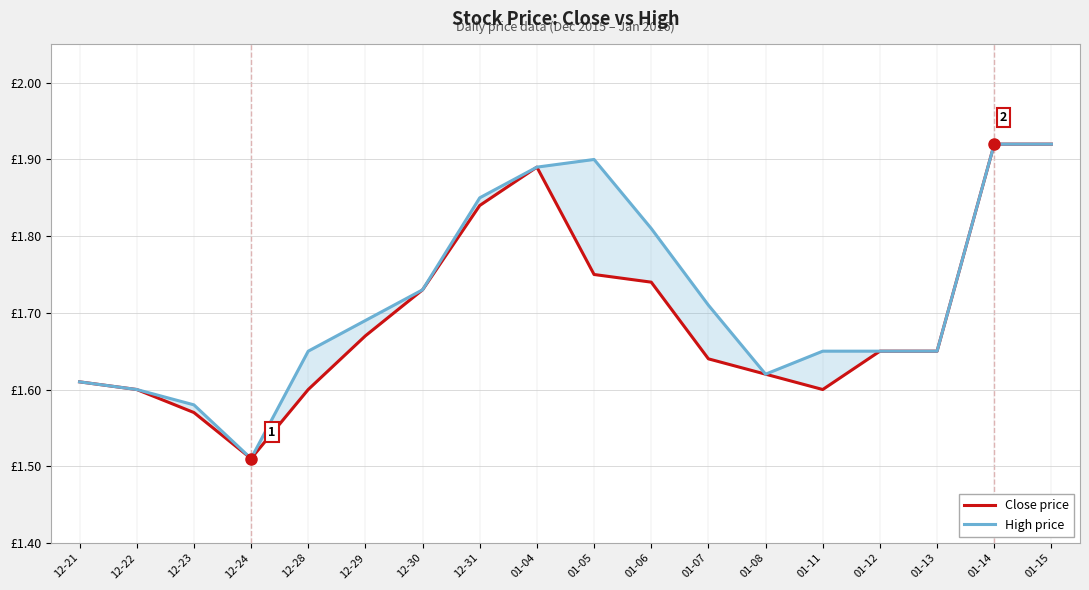

What is the sum of all Close price values?

30.5